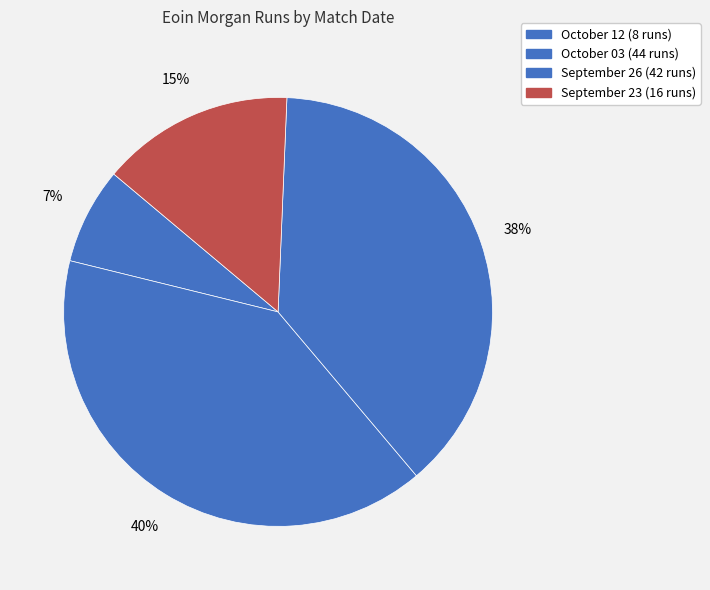

What portion of the pie excludes September 23?

85.5%